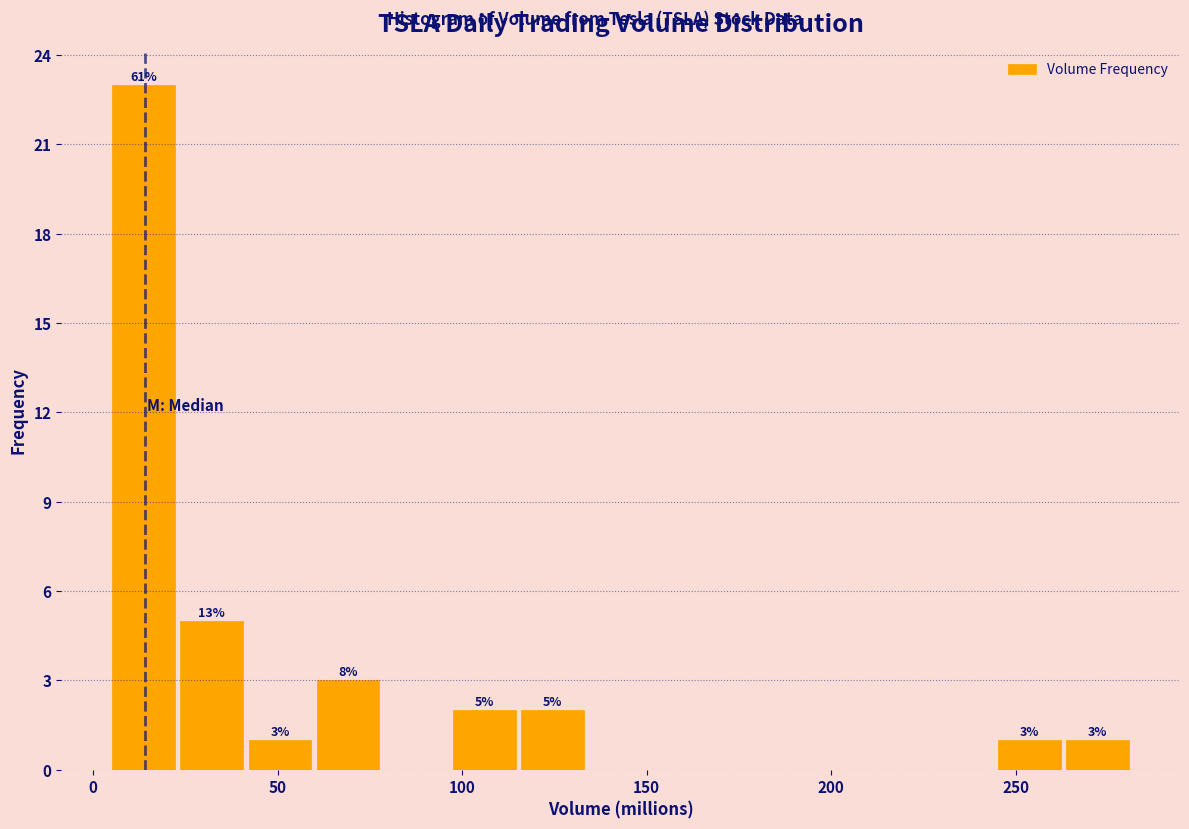

Around what value on the x-axis is the tallest bar? Give the approximate position of its centre, as read against the axis.

15